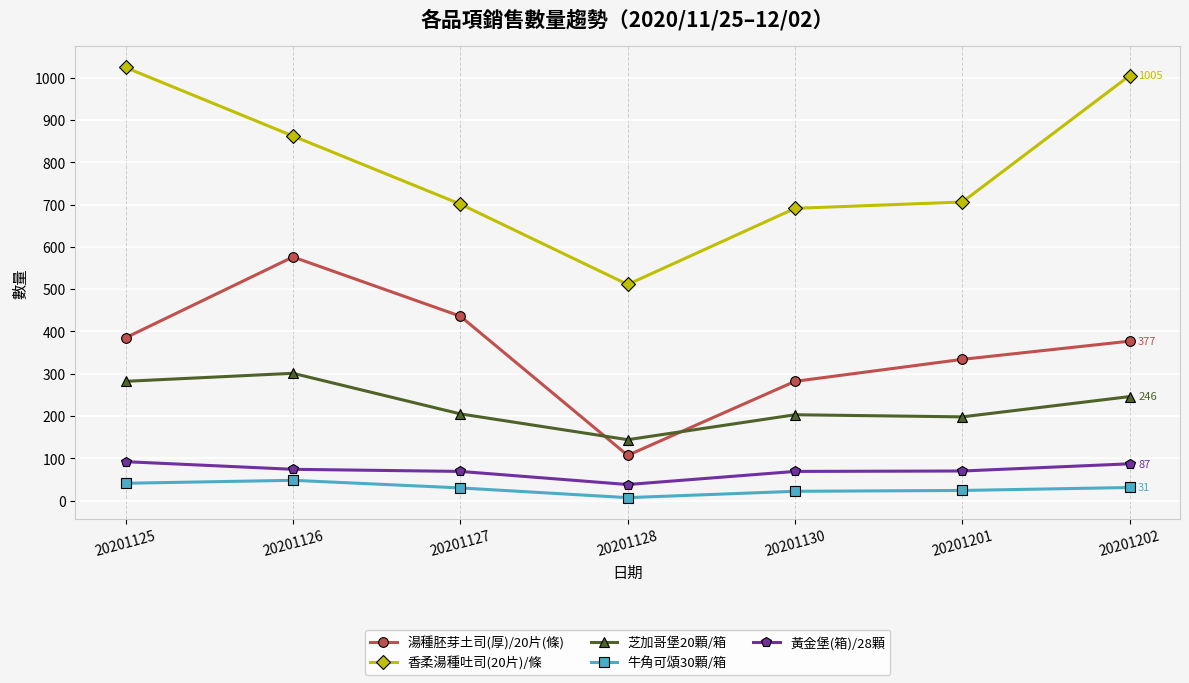

True or false: 香柔湯種吐司(20片)/條 has a value of 511 at 20201128.

True